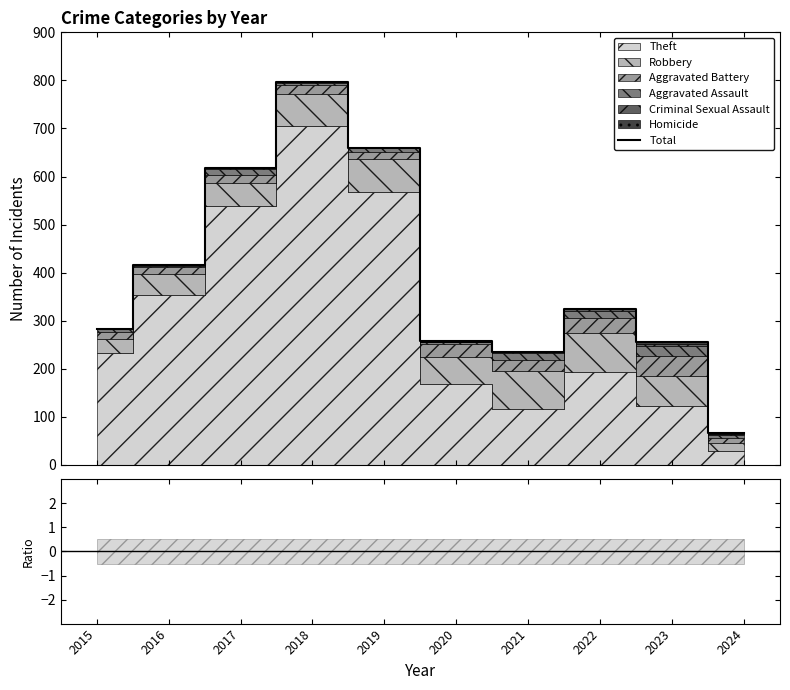

Where does the data first go above 324?

2016